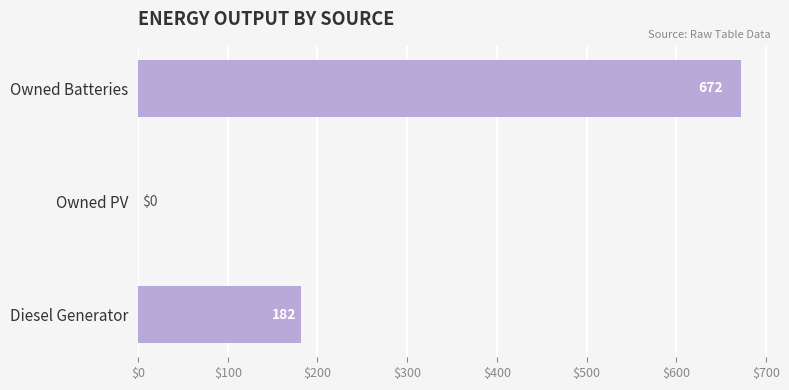

What is the sum of all values?

854